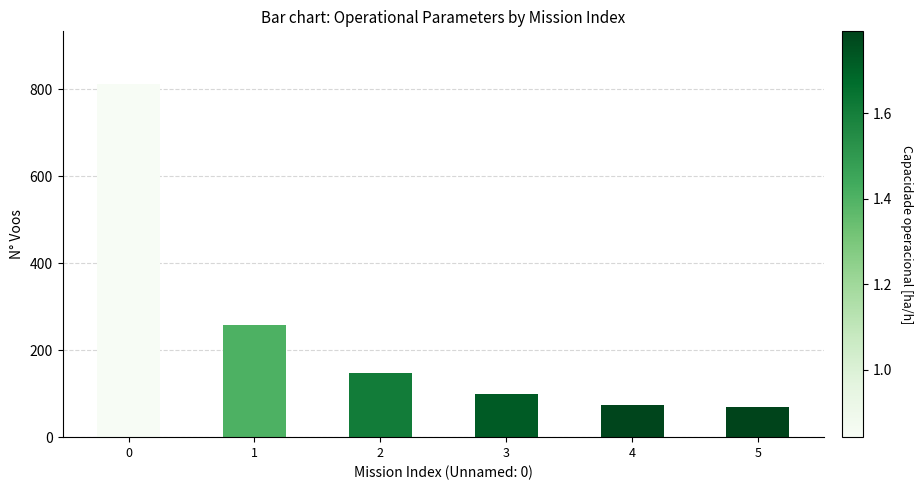

Count the number of categories in the chart.

6